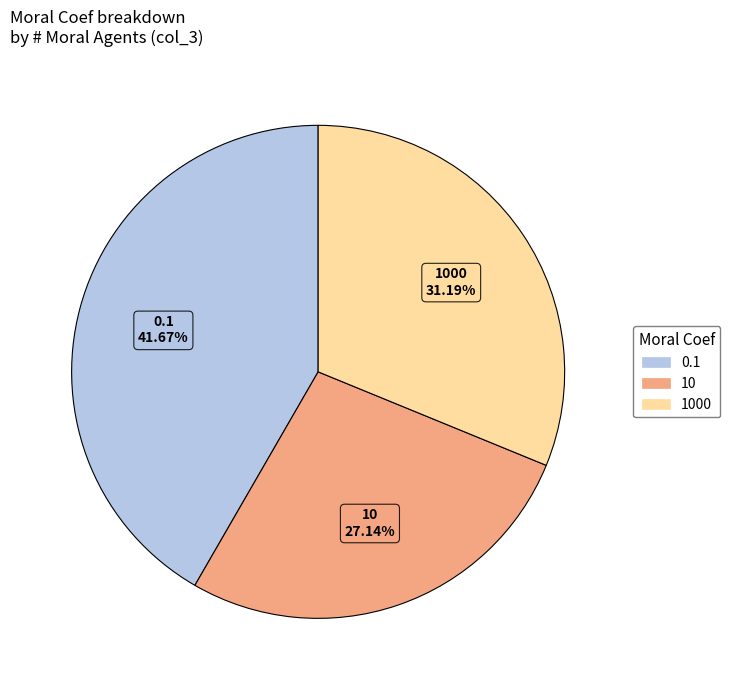

Is it true that 1000 is 25% of the pie?

False